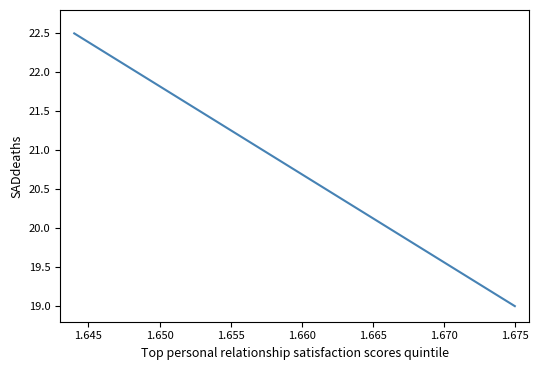

What is the change in value from 1.640 to 1.645?

-3.5